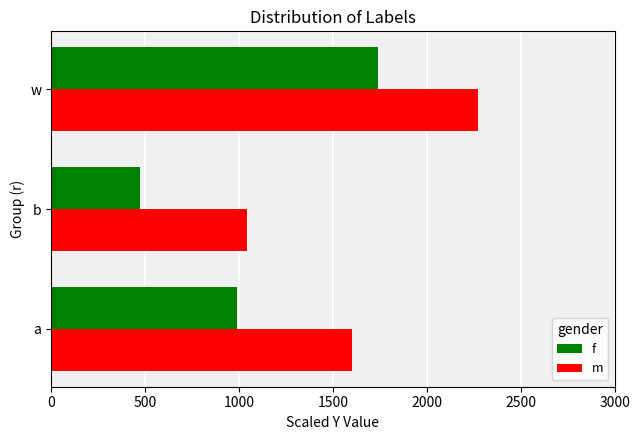

Count the number of data series in this chart.

2